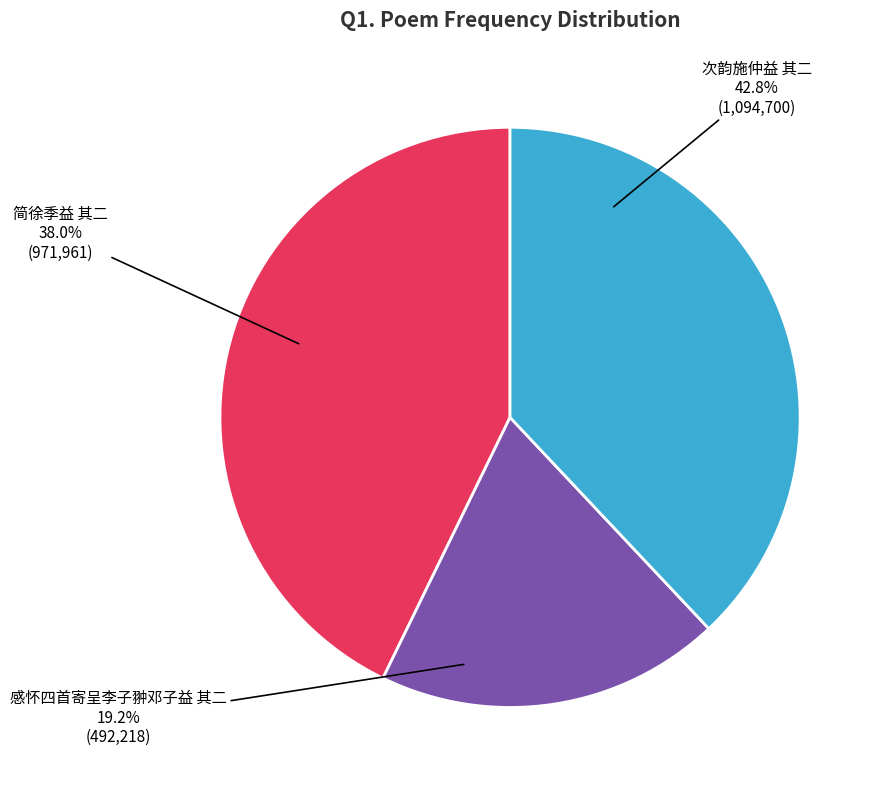

Which slice is the largest?

次韵施仲益 其二